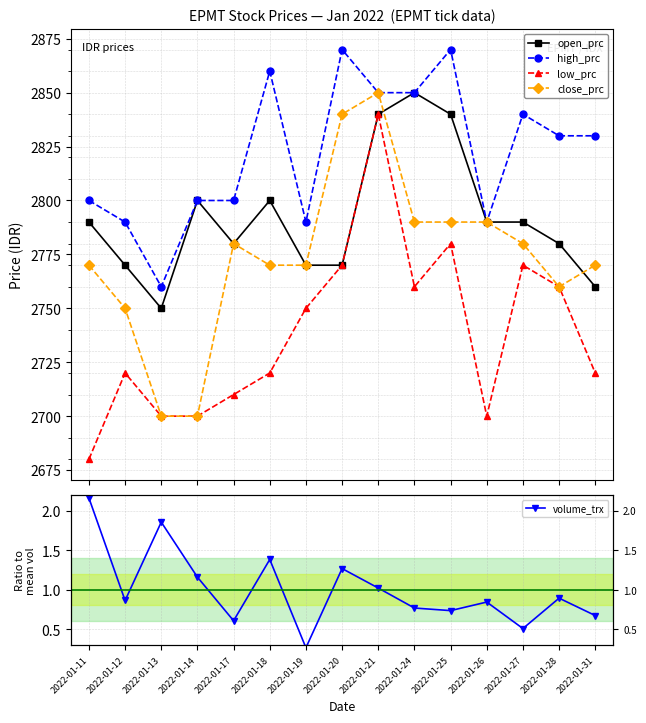

How many categories are shown in the chart?

15